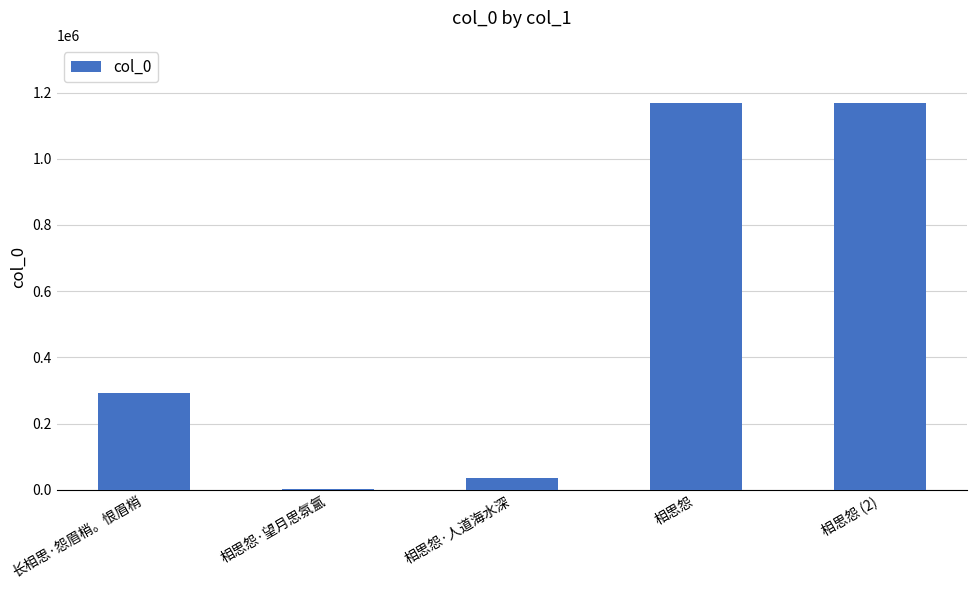

Are the bars grouped side by side (vs. stacked)?

No